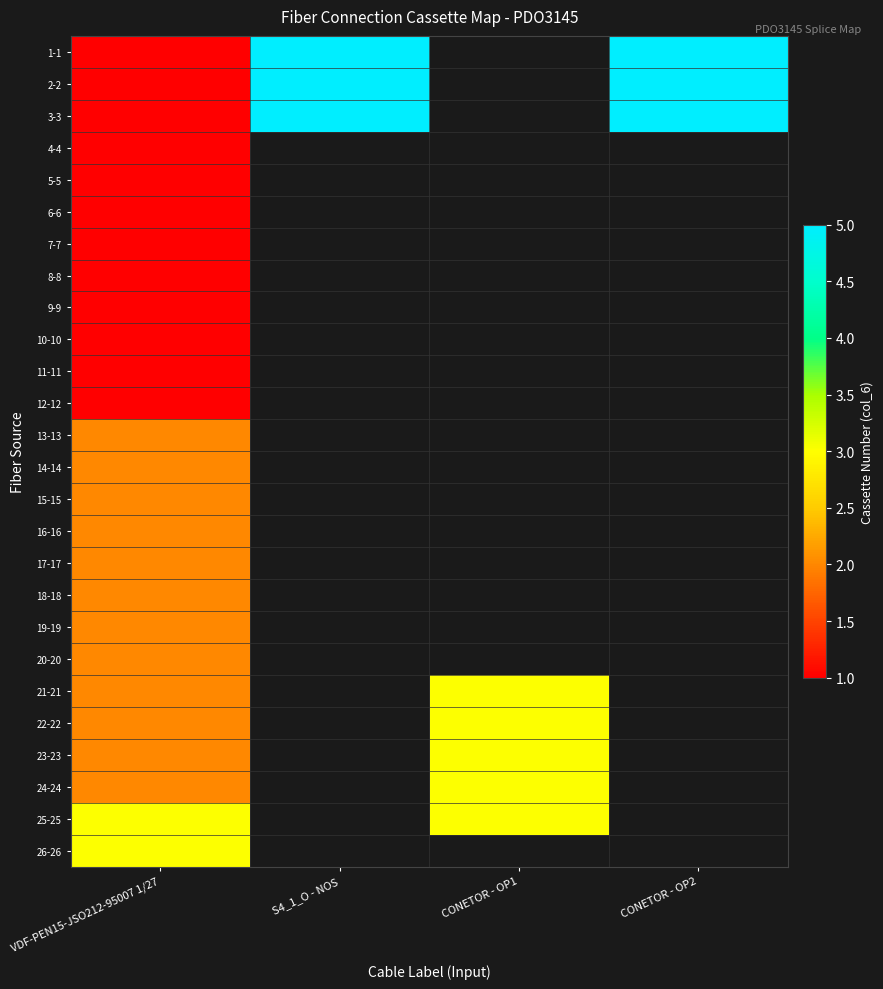

Which series has the largest range (max minus min)?

1-1